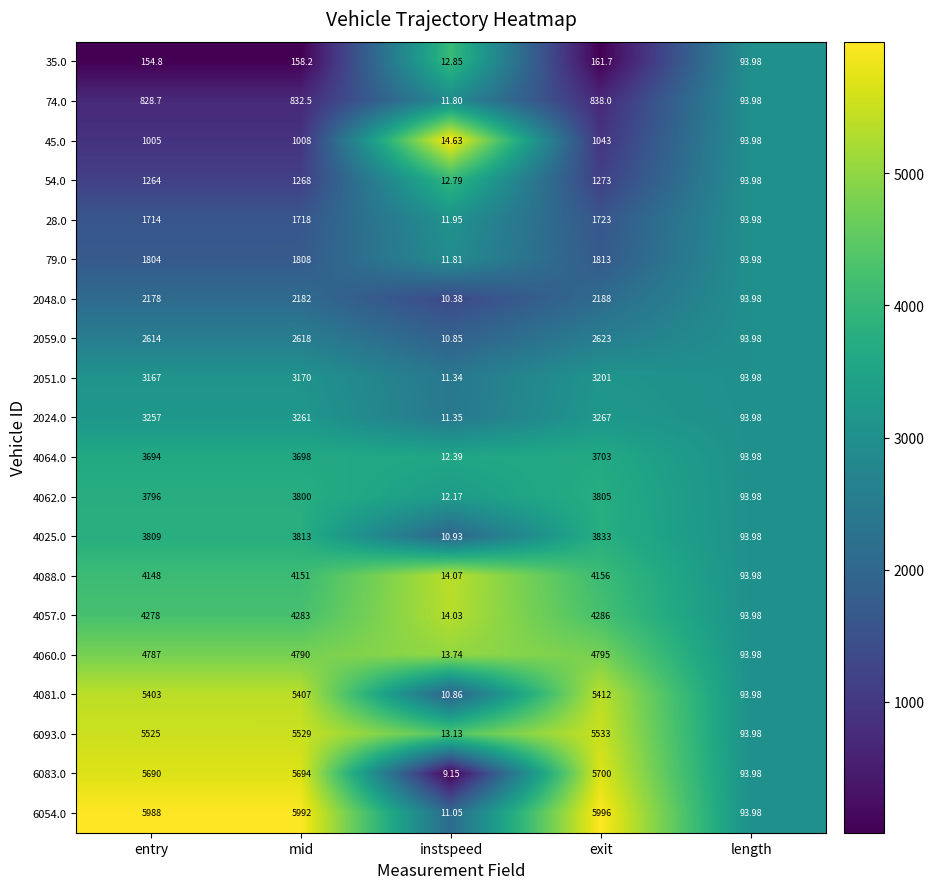

Rank the categories by 74.0 value from lowest to highest.

instspeed, length, entry, mid, exit